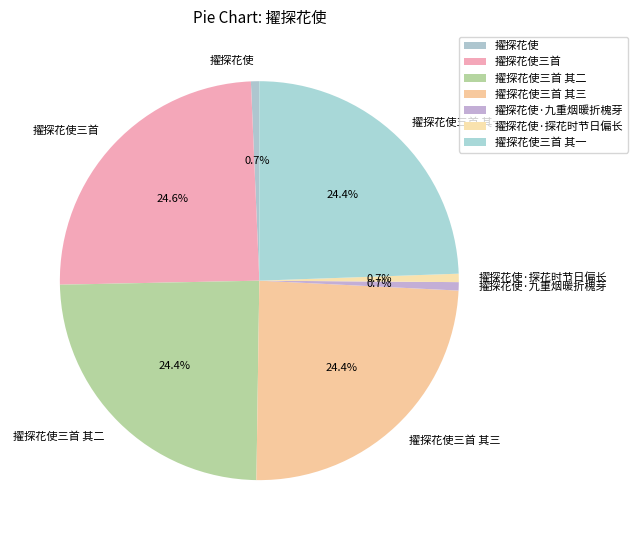

How many segments does this pie chart have?

7